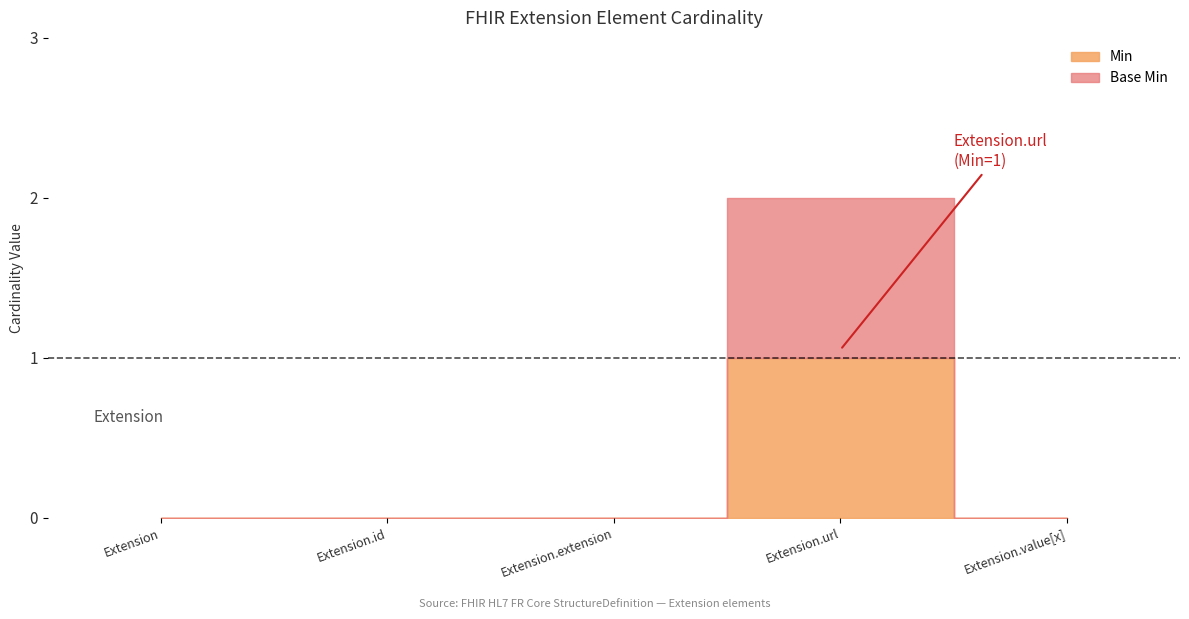

True or false: Base Min and Min cross at least once.

False